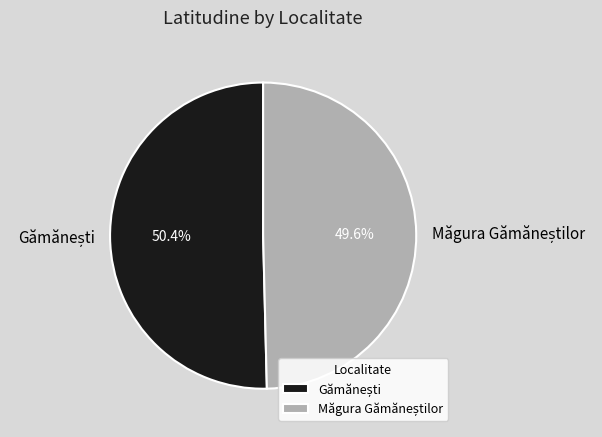

Is there any slice that represents more than half of the pie?

Yes